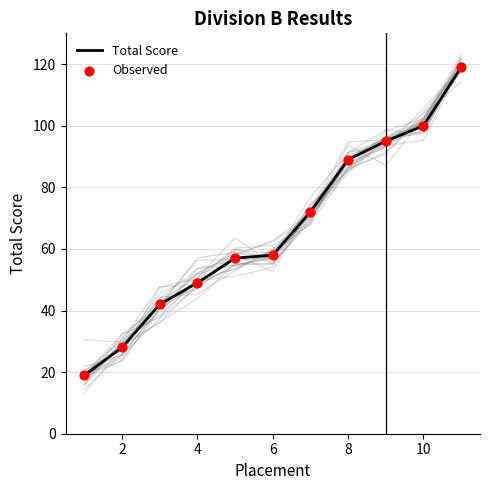

The value of Total Score at 6 is 19. True or false?

False